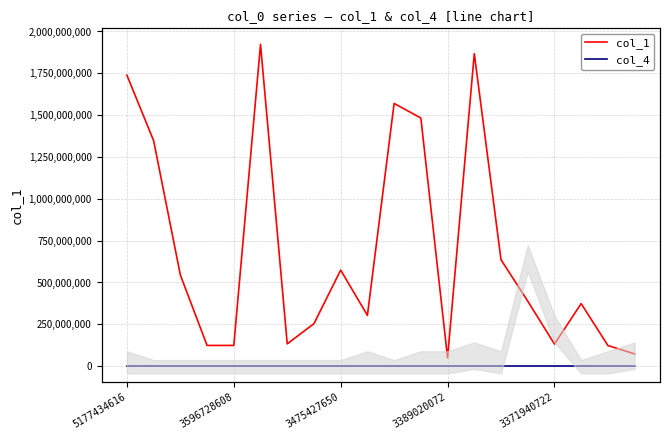

Between 14 and 3371940722, which is larger?

14